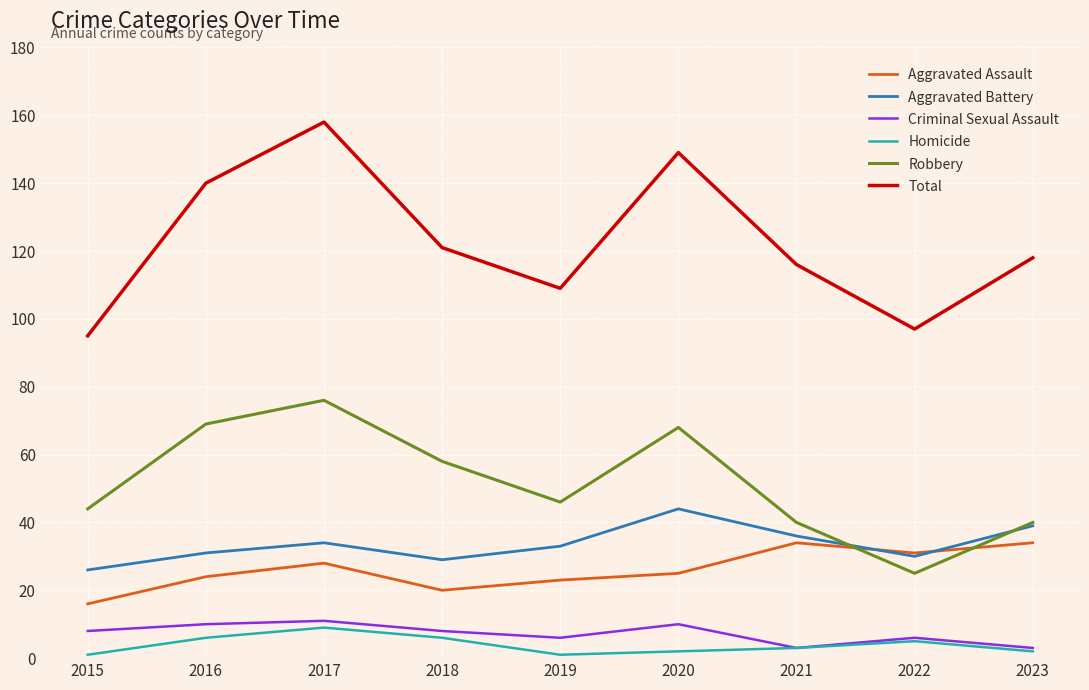

Does the chart have visible grid lines?

Yes